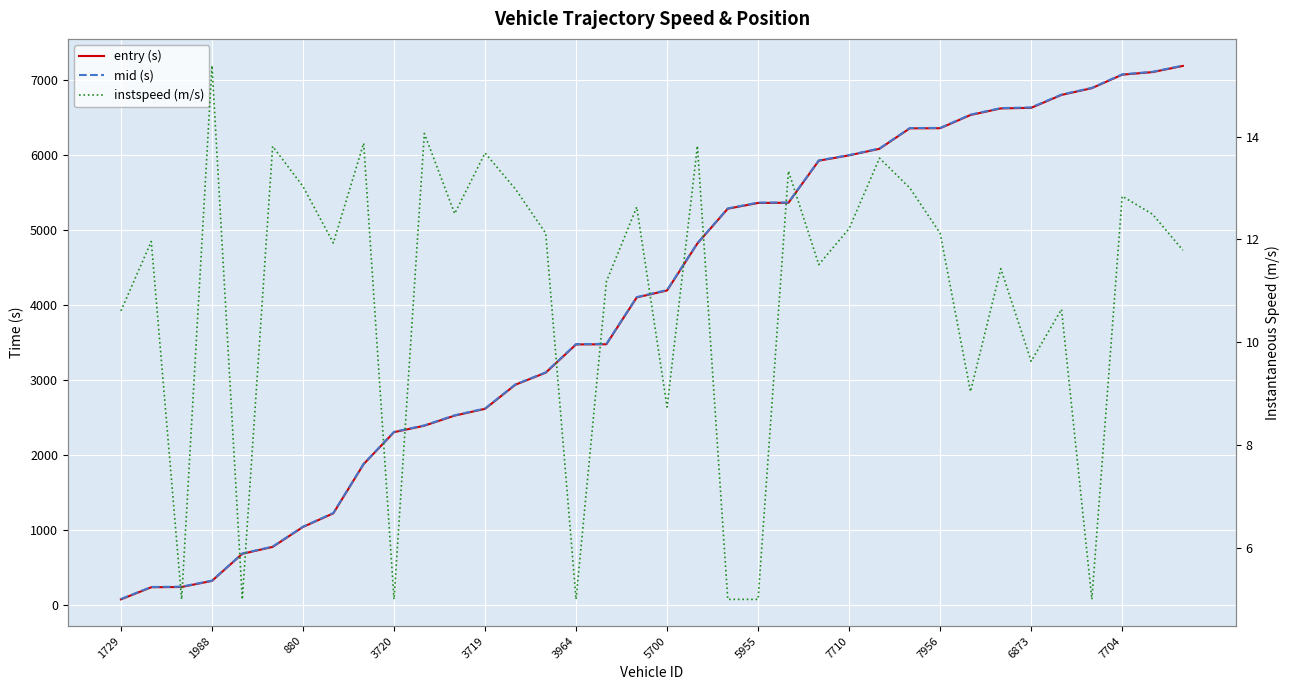

How many series are shown in this chart?

3